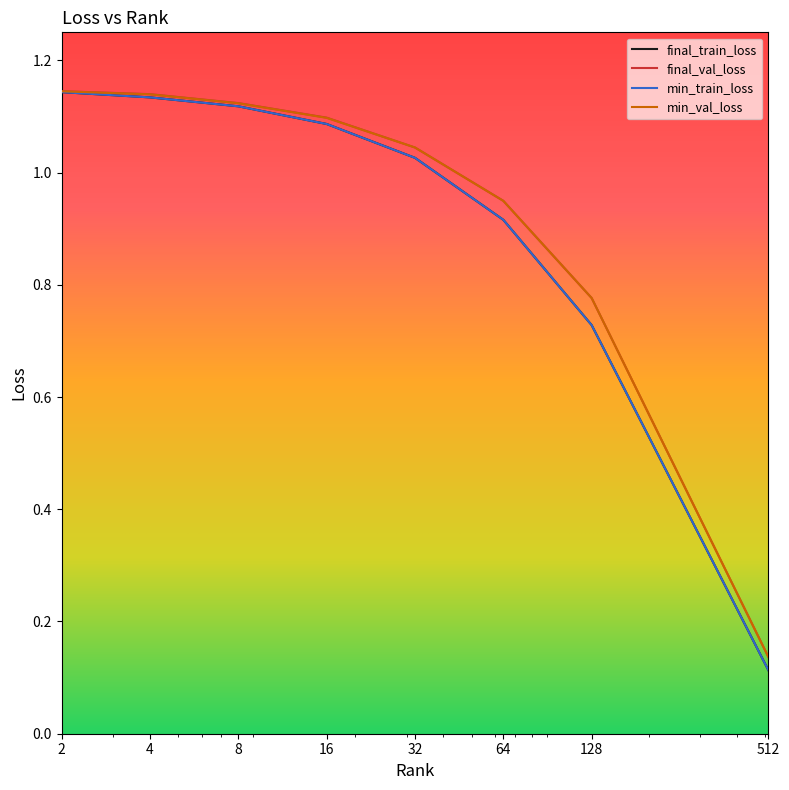

Is this an area chart (filled region under the line)?

No